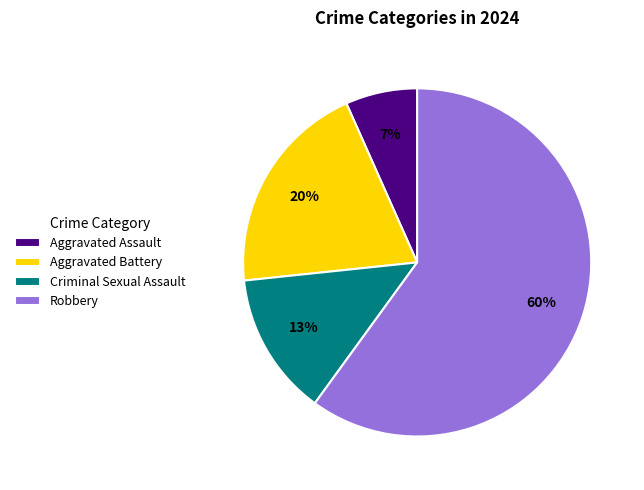

Do Criminal Sexual Assault and Aggravated Assault together represent more than half of the pie?

No